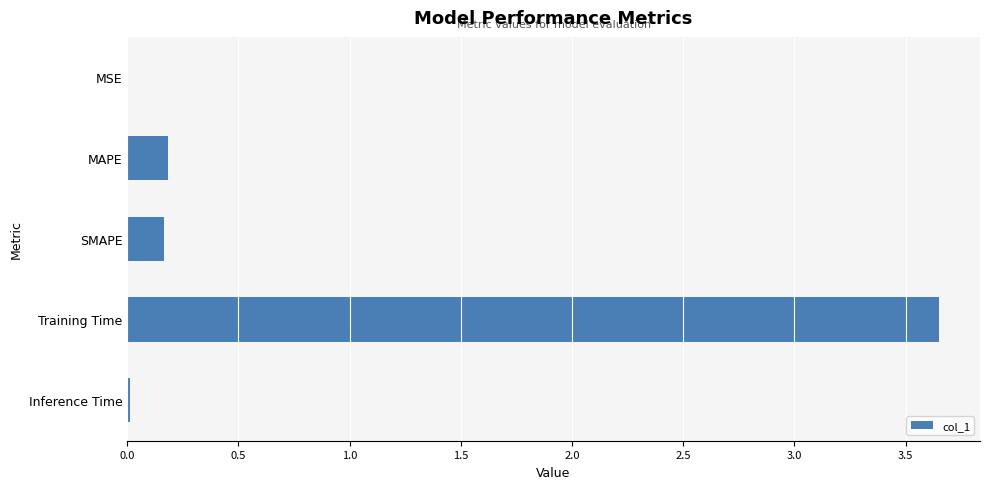

At which category does the chart reach its peak across all series?

Training Time